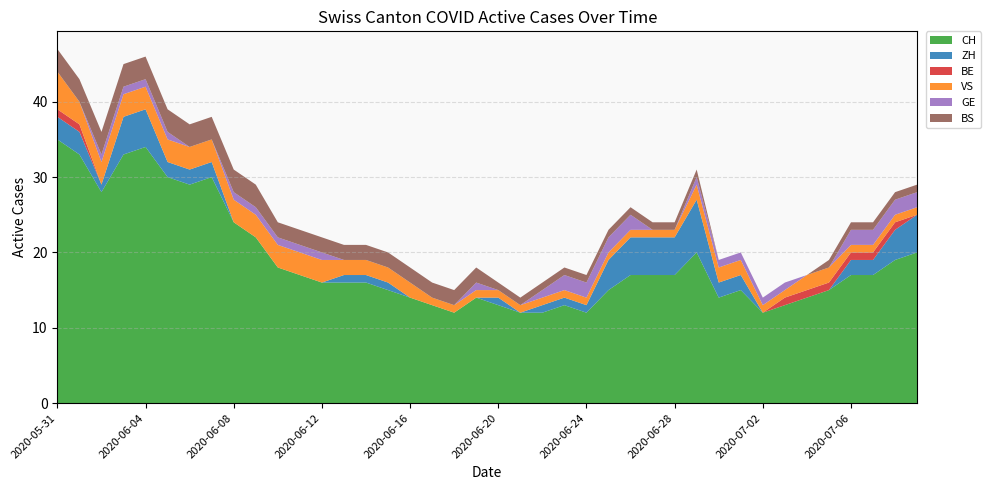

Reading left to right, what are all the values shown in this chart?

CH: 2020-05-31=35	2020-06-01=33	2020-06-02=28	2020-06-03=33	2020-06-04=34	2020-06-05=30	2020-06-06=29	2020-06-07=30	2020-06-08=24	2020-06-09=22	2020-06-10=18	2020-06-11=17	2020-06-12=16	2020-06-13=16	2020-06-14=16	2020-06-15=15	2020-06-16=14	2020-06-17=13	2020-06-18=12	2020-06-19=14	2020-06-20=13	2020-06-21=12	2020-06-22=12	2020-06-23=13	2020-06-24=12	2020-06-25=15	2020-06-26=17	2020-06-27=17	2020-06-28=17	2020-06-29=20	2020-06-30=14	2020-07-01=15	2020-07-02=12	2020-07-03=13	2020-07-04=14	2020-07-05=15	2020-07-06=17	2020-07-07=17	2020-07-08=19	2020-07-09=20
ZH: 2020-05-31=3	2020-06-01=3	2020-06-02=1	2020-06-03=5	2020-06-04=5	2020-06-05=2	2020-06-06=2	2020-06-07=2	2020-06-08=0	2020-06-09=0	2020-06-10=0	2020-06-11=0	2020-06-12=0	2020-06-13=1	2020-06-14=1	2020-06-15=1	2020-06-16=0	2020-06-17=0	2020-06-18=0	2020-06-19=0	2020-06-20=1	2020-06-21=0	2020-06-22=1	2020-06-23=1	2020-06-24=1	2020-06-25=4	2020-06-26=5	2020-06-27=5	2020-06-28=5	2020-06-29=7	2020-06-30=2	2020-07-01=2	2020-07-02=0	2020-07-03=0	2020-07-04=0	2020-07-05=0	2020-07-06=2	2020-07-07=2	2020-07-08=4	2020-07-09=5
BE: 2020-05-31=1	2020-06-01=1	2020-06-02=0	2020-06-03=0	2020-06-04=0	2020-06-05=0	2020-06-06=0	2020-06-07=0	2020-06-08=0	2020-06-09=0	2020-06-10=0	2020-06-11=0	2020-06-12=0	2020-06-13=0	2020-06-14=0	2020-06-15=0	2020-06-16=0	2020-06-17=0	2020-06-18=0	2020-06-19=0	2020-06-20=0	2020-06-21=0	2020-06-22=0	2020-06-23=0	2020-06-24=0	2020-06-25=0	2020-06-26=0	2020-06-27=0	2020-06-28=0	2020-06-29=0	2020-06-30=0	2020-07-01=0	2020-07-02=0	2020-07-03=1	2020-07-04=1	2020-07-05=1	2020-07-06=1	2020-07-07=1	2020-07-08=1	2020-07-09=0
VS: 2020-05-31=5	2020-06-01=3	2020-06-02=3	2020-06-03=3	2020-06-04=3	2020-06-05=3	2020-06-06=3	2020-06-07=3	2020-06-08=3	2020-06-09=3	2020-06-10=3	2020-06-11=3	2020-06-12=3	2020-06-13=2	2020-06-14=2	2020-06-15=2	2020-06-16=2	2020-06-17=1	2020-06-18=1	2020-06-19=1	2020-06-20=1	2020-06-21=1	2020-06-22=1	2020-06-23=1	2020-06-24=1	2020-06-25=1	2020-06-26=1	2020-06-27=1	2020-06-28=1	2020-06-29=2	2020-06-30=2	2020-07-01=2	2020-07-02=1	2020-07-03=1	2020-07-04=2	2020-07-05=2	2020-07-06=1	2020-07-07=1	2020-07-08=1	2020-07-09=1
GE: 2020-05-31=0	2020-06-01=0	2020-06-02=1	2020-06-03=1	2020-06-04=1	2020-06-05=1	2020-06-06=0	2020-06-07=0	2020-06-08=1	2020-06-09=1	2020-06-10=1	2020-06-11=1	2020-06-12=1	2020-06-13=0	2020-06-14=0	2020-06-15=0	2020-06-16=0	2020-06-17=0	2020-06-18=0	2020-06-19=1	2020-06-20=0	2020-06-21=0	2020-06-22=1	2020-06-23=2	2020-06-24=2	2020-06-25=2	2020-06-26=2	2020-06-27=0	2020-06-28=0	2020-06-29=1	2020-06-30=1	2020-07-01=1	2020-07-02=1	2020-07-03=1	2020-07-04=0	2020-07-05=0	2020-07-06=2	2020-07-07=2	2020-07-08=2	2020-07-09=2
BS: 2020-05-31=3	2020-06-01=3	2020-06-02=3	2020-06-03=3	2020-06-04=3	2020-06-05=3	2020-06-06=3	2020-06-07=3	2020-06-08=3	2020-06-09=3	2020-06-10=2	2020-06-11=2	2020-06-12=2	2020-06-13=2	2020-06-14=2	2020-06-15=2	2020-06-16=2	2020-06-17=2	2020-06-18=2	2020-06-19=2	2020-06-20=1	2020-06-21=1	2020-06-22=1	2020-06-23=1	2020-06-24=1	2020-06-25=1	2020-06-26=1	2020-06-27=1	2020-06-28=1	2020-06-29=1	2020-06-30=0	2020-07-01=0	2020-07-02=0	2020-07-03=0	2020-07-04=0	2020-07-05=1	2020-07-06=1	2020-07-07=1	2020-07-08=1	2020-07-09=1